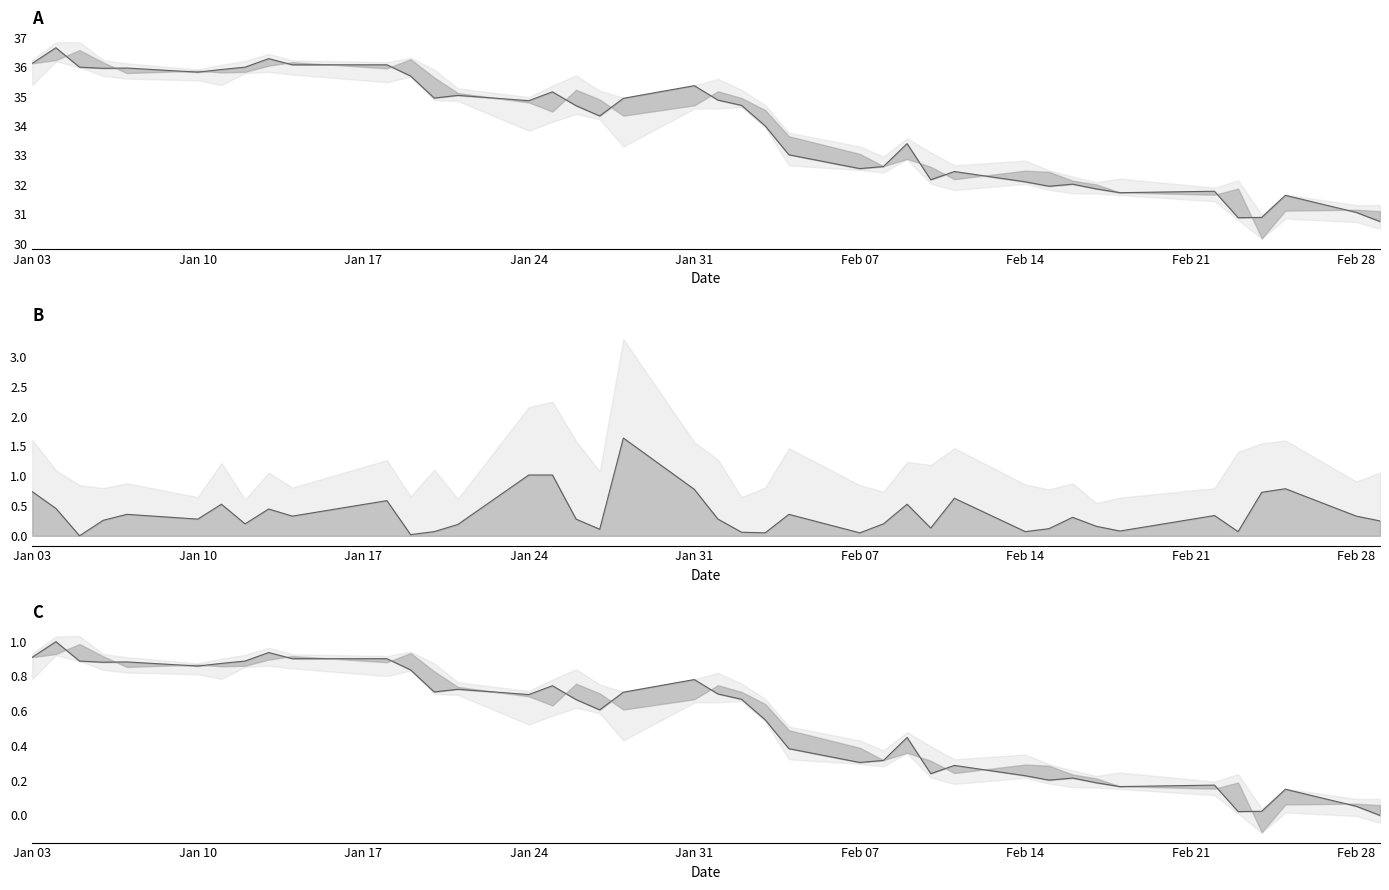

In Close, how many points are lower than both neighbors (excluding endpoints)?

10